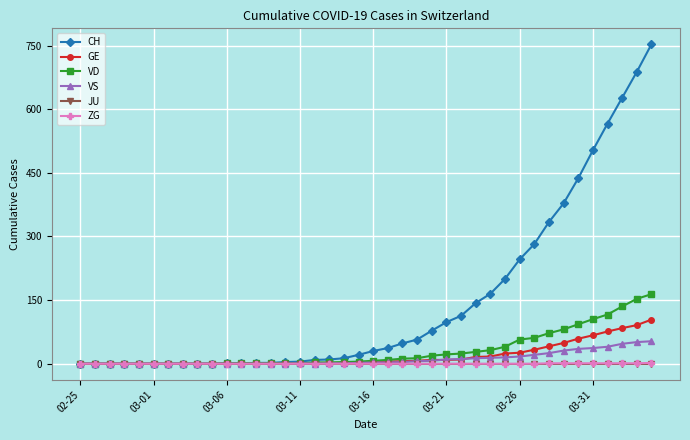

How many distinct data groups are displayed?

6